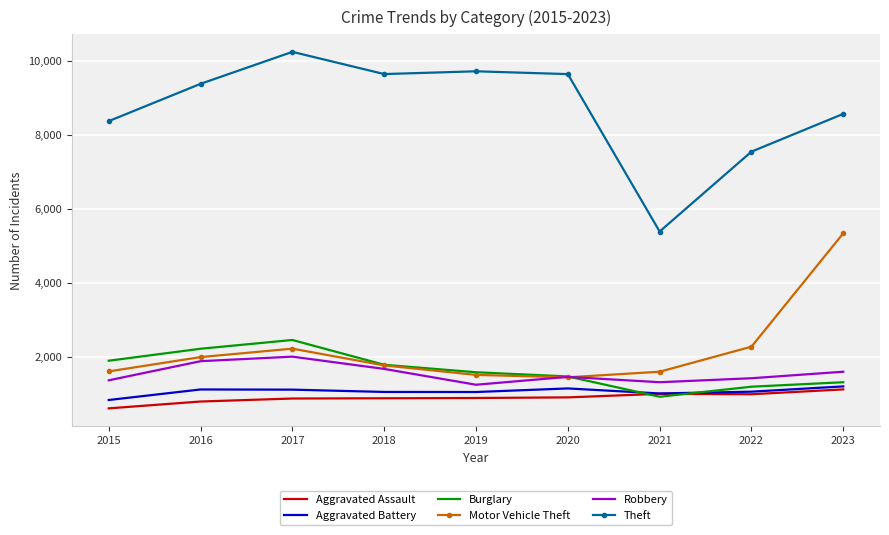

What is the minimum value for Theft?

5390